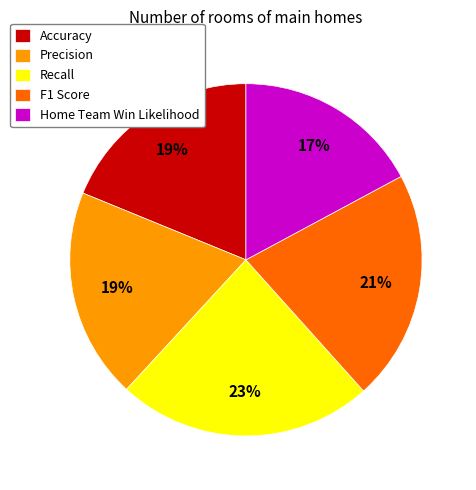

How many slices are in this pie chart?

5